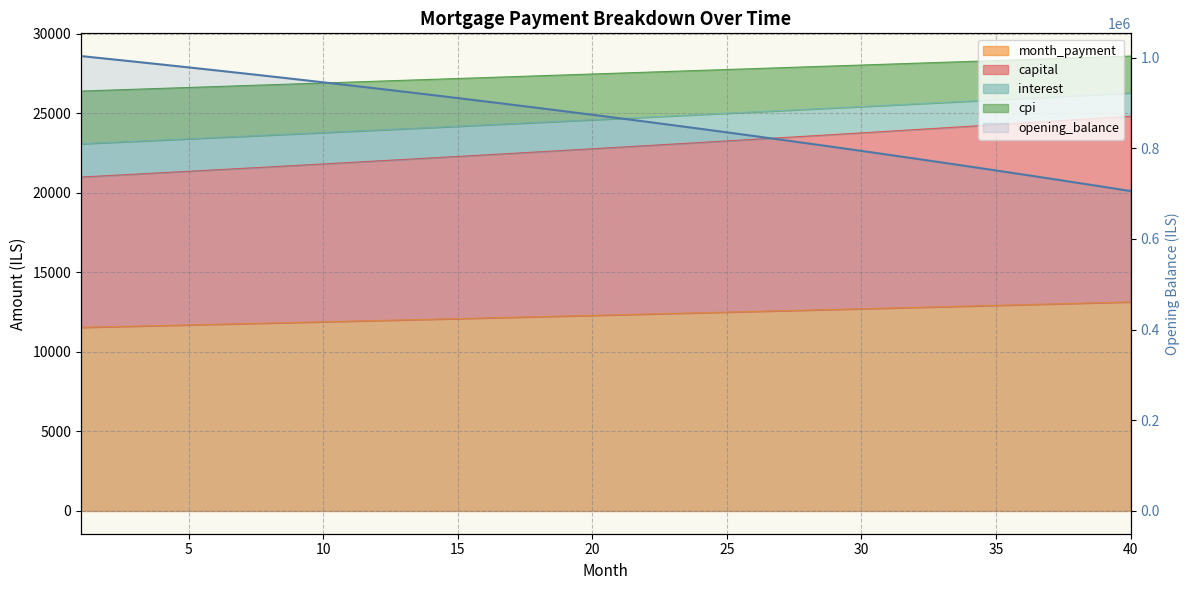

Reading right to left, extract all data points from this chart.

opening_balance: 40=705619.6	39=714884.1	38=724055.2	37=733133.5	36=742119.7	35=751014.5	34=759818.4	33=768532.1	32=777156.3	31=785691.5	30=794138.3	29=802497.5	28=810769.6	27=818955.2	26=827054.8	25=835069.3	24=842999.0	23=850844.7	22=858606.8	21=866286.1	20=873883.0	19=881398.2	18=888832.2	17=896185.6	16=903459.0	15=910653.0	14=917768.0	13=924804.7	12=931763.6	11=938645.3	10=945450.3	9=952179.1	8=958832.4	7=965410.6	6=971914.3	5=978344.0	4=984700.2	3=990983.5	2=997194.4	1=1003333.3
month_payment: 40=13141.7	39=13098.1	38=13054.6	37=13011.2	36=12968.0	35=12924.9	34=12881.9	33=12839.1	32=12796.5	31=12754.0	30=12711.6	29=12669.4	28=12627.3	27=12585.3	26=12543.5	25=12501.8	24=12460.3	23=12418.9	22=12377.6	21=12336.5	20=12295.5	19=12254.7	18=12214.0	17=12173.4	16=12133.0	15=12092.6	14=12052.5	13=12012.4	12=11972.5	11=11932.8	10=11893.1	9=11853.6	8=11814.2	7=11775.0	6=11735.9	5=11696.9	4=11658.0	3=11619.3	2=11580.7	1=11542.2
capital: 40=24813.4	39=24706.8	38=24600.7	37=24495.0	36=24389.8	35=24285.1	34=24180.9	33=24077.2	32=23973.9	31=23871.1	30=23768.7	29=23666.9	28=23565.5	27=23464.5	26=23364.0	25=23264.0	24=23164.4	23=23065.2	22=22966.5	21=22868.3	20=22770.5	19=22673.2	18=22576.2	17=22479.8	16=22383.7	15=22288.1	14=22192.9	13=22098.2	12=22003.9	11=21910.0	10=21816.5	9=21723.5	8=21630.9	7=21538.7	6=21446.9	5=21355.5	4=21264.5	3=21174.0	2=21083.8	1=20994.1
interest: 40=26283.5	39=26196.1	38=26109.1	37=26022.4	36=25935.9	35=25849.8	34=25763.9	33=25678.3	32=25593.0	31=25507.9	30=25423.2	29=25338.7	28=25254.5	27=25170.7	26=25087.0	25=25003.7	24=24920.6	23=24837.8	22=24755.3	21=24673.1	20=24591.1	19=24509.4	18=24428.0	17=24346.8	16=24265.9	15=24185.3	14=24105.0	13=24024.9	12=23945.1	11=23865.5	10=23786.2	9=23707.2	8=23628.4	7=23549.9	6=23471.7	5=23393.7	4=23316.0	3=23238.5	2=23161.3	1=23084.4
cpi: 40=28596.6	39=28540.4	38=28484.1	37=28427.9	36=28371.6	35=28315.3	34=28258.9	33=28202.6	32=28146.2	31=28089.9	30=28033.5	29=27977.1	28=27920.6	27=27864.2	26=27807.8	25=27751.4	24=27694.9	23=27638.5	22=27582.0	21=27525.6	20=27469.1	19=27412.7	18=27356.2	17=27299.7	16=27243.3	15=27186.8	14=27130.4	13=27073.9	12=27017.5	11=26961.1	10=26904.6	9=26848.2	8=26791.8	7=26735.4	6=26679.0	5=26622.7	4=26566.3	3=26510.0	2=26453.6	1=26397.3